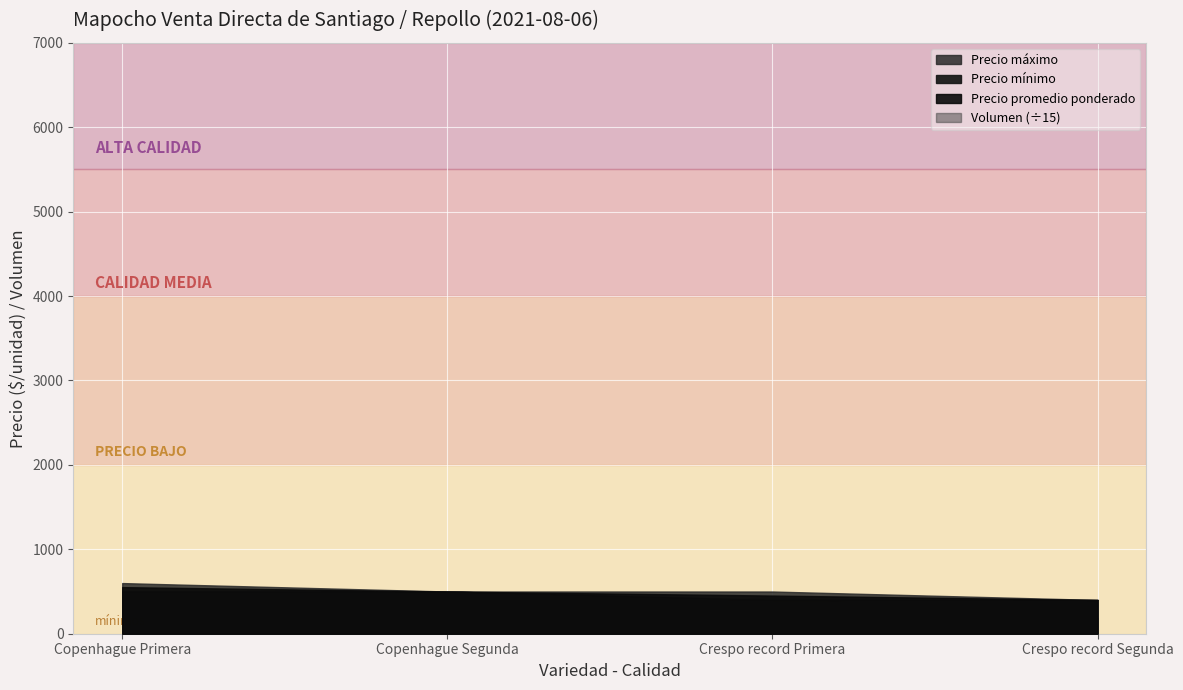

What is the average value of the Precio promedio ponderado series?

476